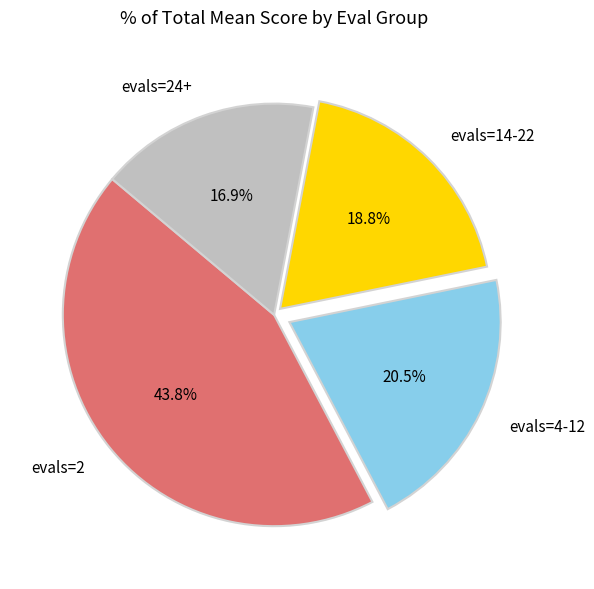

Does any single category account for the majority?

No